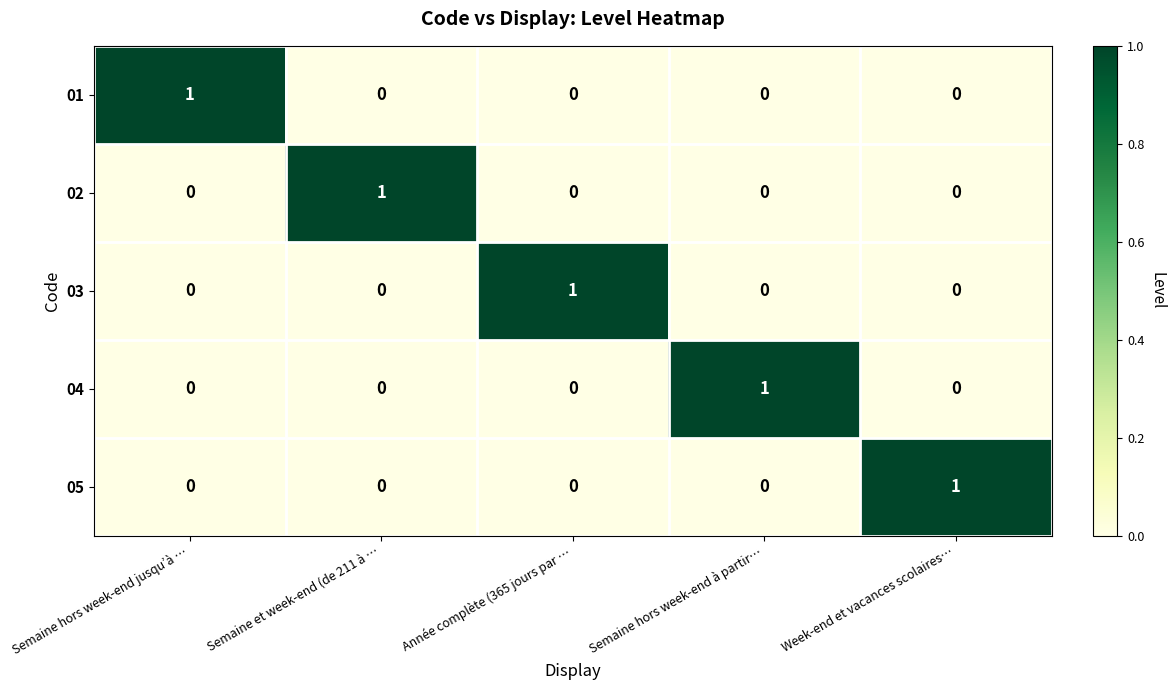

Reading left to right, what are all the values shown in this chart?

01: Semaine hors week-end jusqu’à …=1	Semaine et week-end (de 211 à …=0	Année complète (365 jours par …=0	Semaine hors week-end à partir…=0	Week-end et vacances scolaires…=0
02: Semaine hors week-end jusqu’à …=0	Semaine et week-end (de 211 à …=1	Année complète (365 jours par …=0	Semaine hors week-end à partir…=0	Week-end et vacances scolaires…=0
03: Semaine hors week-end jusqu’à …=0	Semaine et week-end (de 211 à …=0	Année complète (365 jours par …=1	Semaine hors week-end à partir…=0	Week-end et vacances scolaires…=0
04: Semaine hors week-end jusqu’à …=0	Semaine et week-end (de 211 à …=0	Année complète (365 jours par …=0	Semaine hors week-end à partir…=1	Week-end et vacances scolaires…=0
05: Semaine hors week-end jusqu’à …=0	Semaine et week-end (de 211 à …=0	Année complète (365 jours par …=0	Semaine hors week-end à partir…=0	Week-end et vacances scolaires…=1